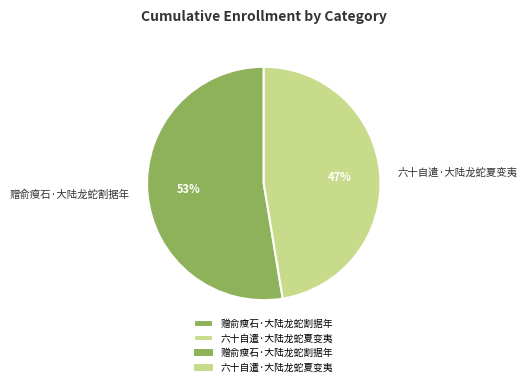

Between 六十自遣·大陆龙蛇夏变夷 and 赠俞瘦石·大陆龙蛇割据年, which is larger?

赠俞瘦石·大陆龙蛇割据年